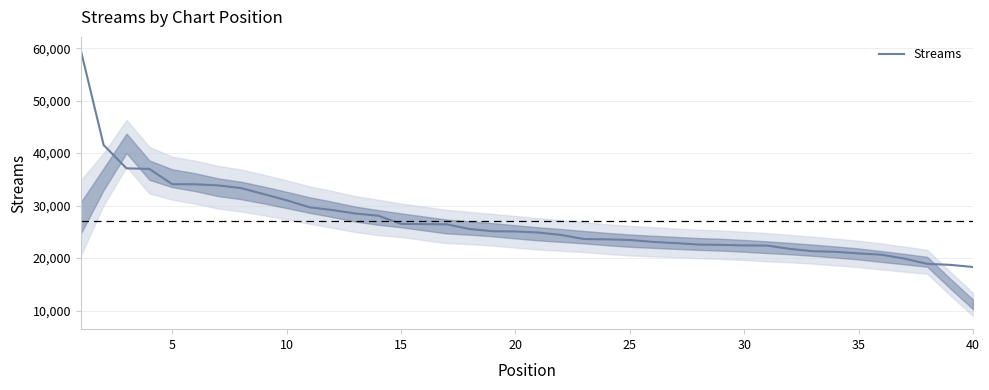

What is the minimum value shown in the chart?

18303